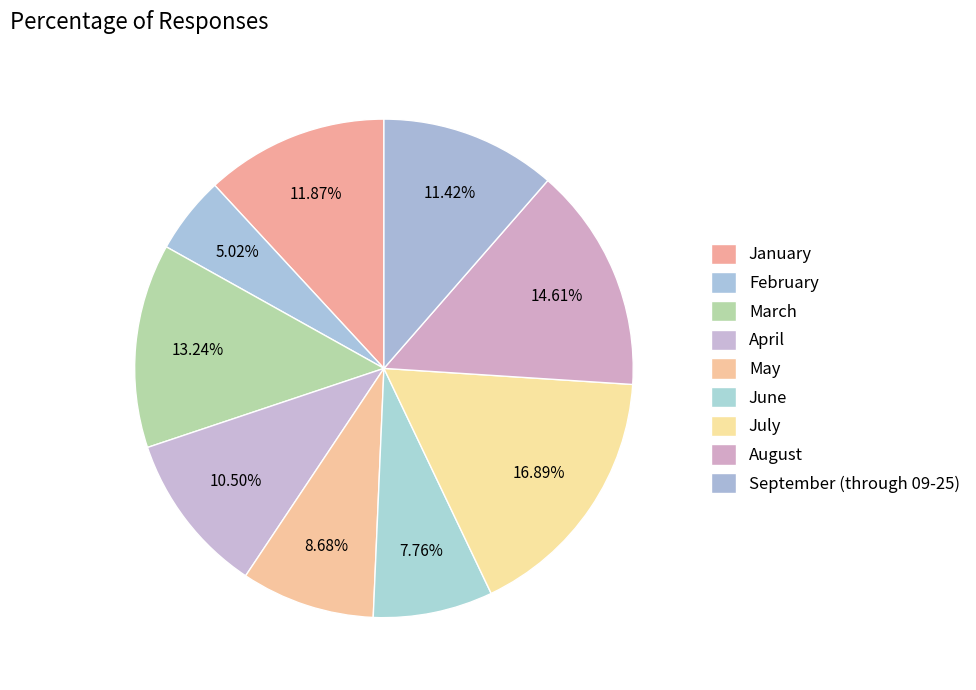

Approximately how many times larger is the value at April compared to July?

0.6